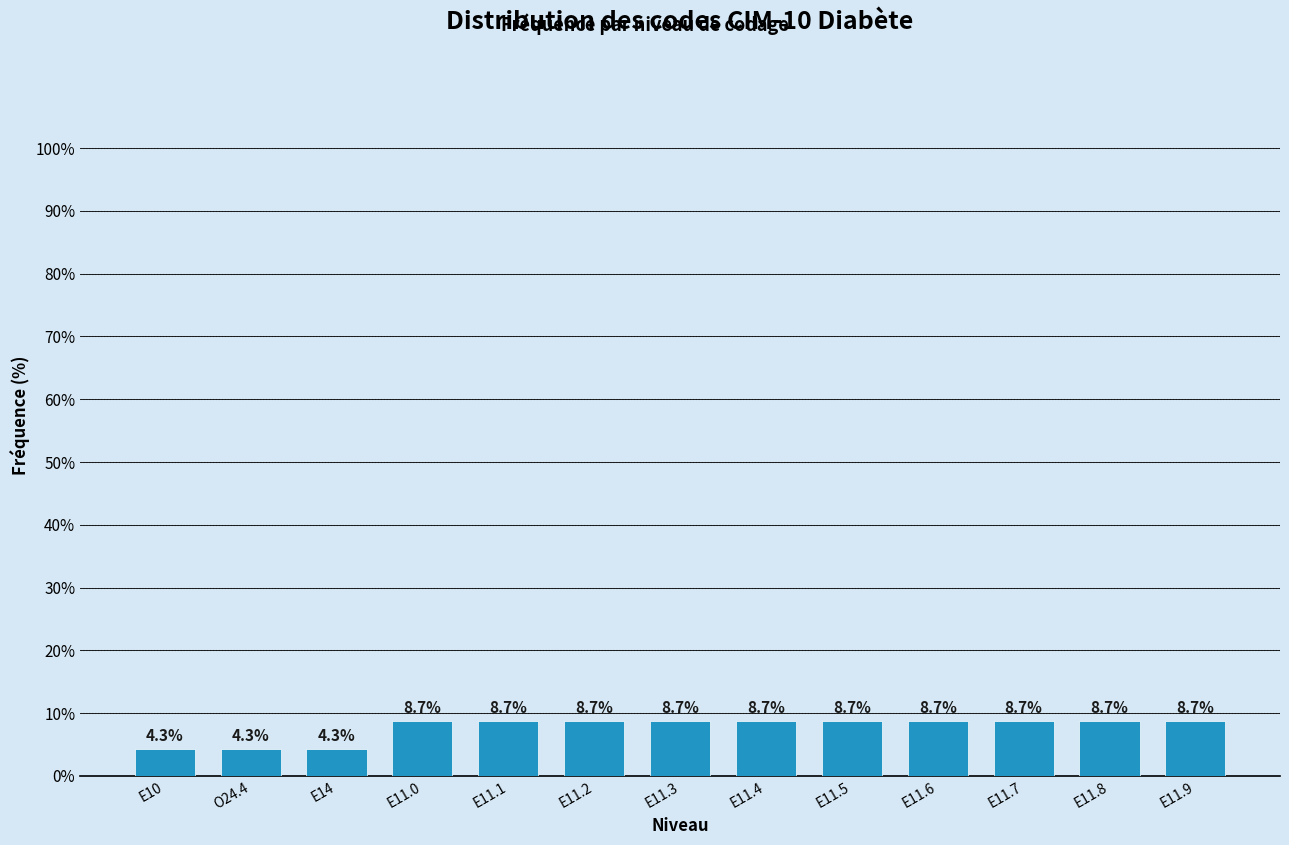

Reading right to left, list all the values displayed in this chart.

E11.9=8.7	E11.8=8.7	E11.7=8.7	E11.6=8.7	E11.5=8.7	E11.4=8.7	E11.3=8.7	E11.2=8.7	E11.1=8.7	E11.0=8.7	E14=4.3	O24.4=4.3	E10=4.3